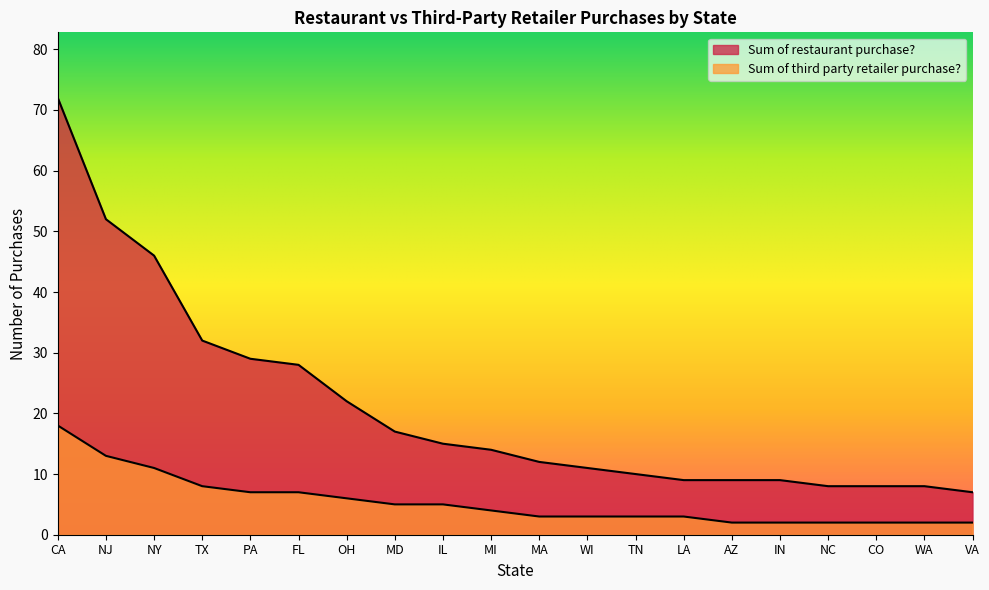

What is the total value across all series at NC?

10